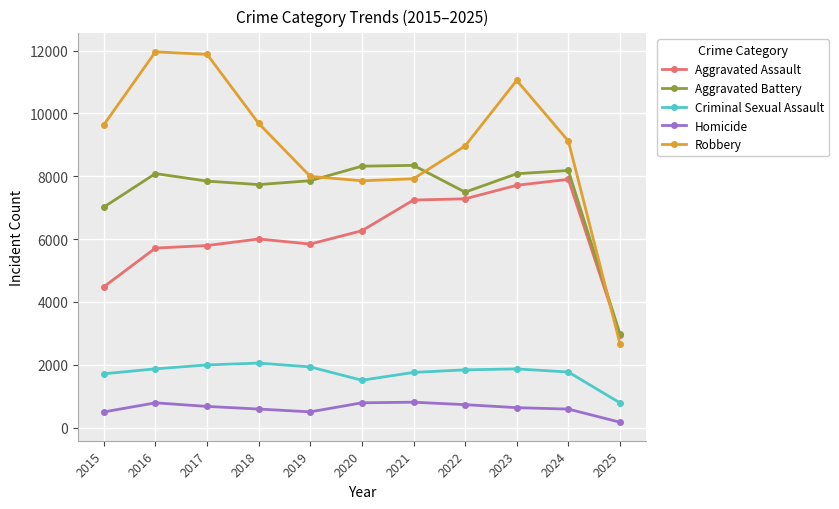

Is the value of Aggravated Battery at 2015 greater than the value of Homicide at 2023?

Yes